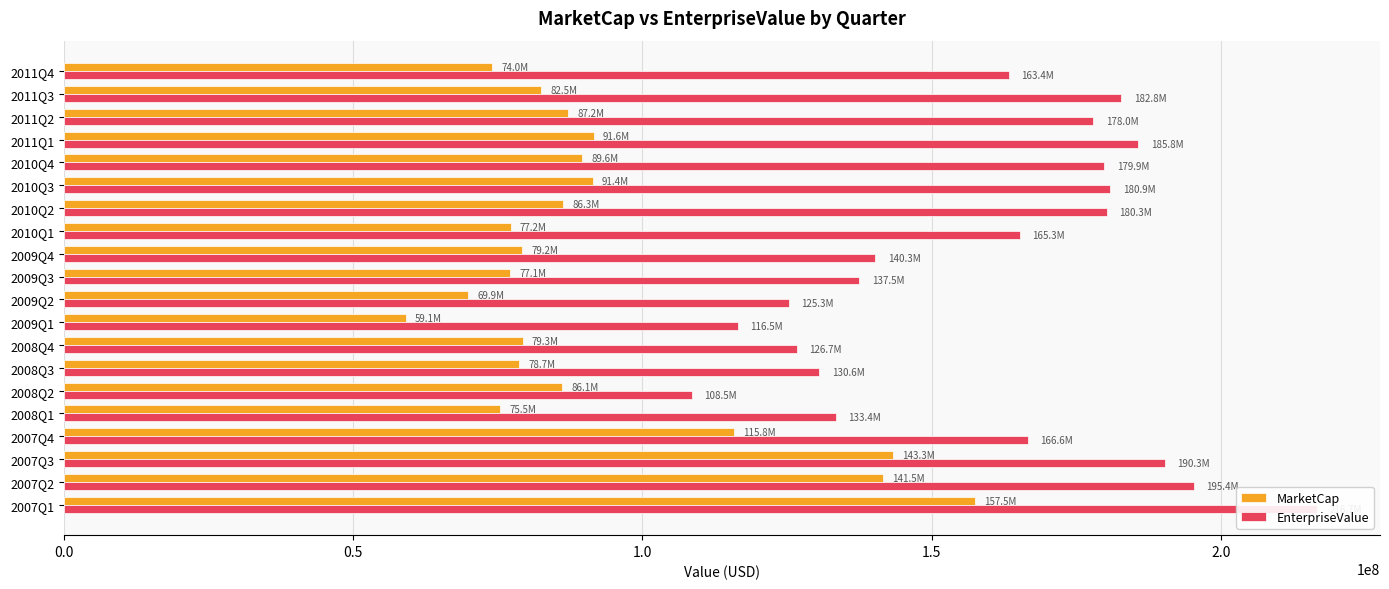

The value of MarketCap at 2007Q3 is 202053004.7. True or false?

False